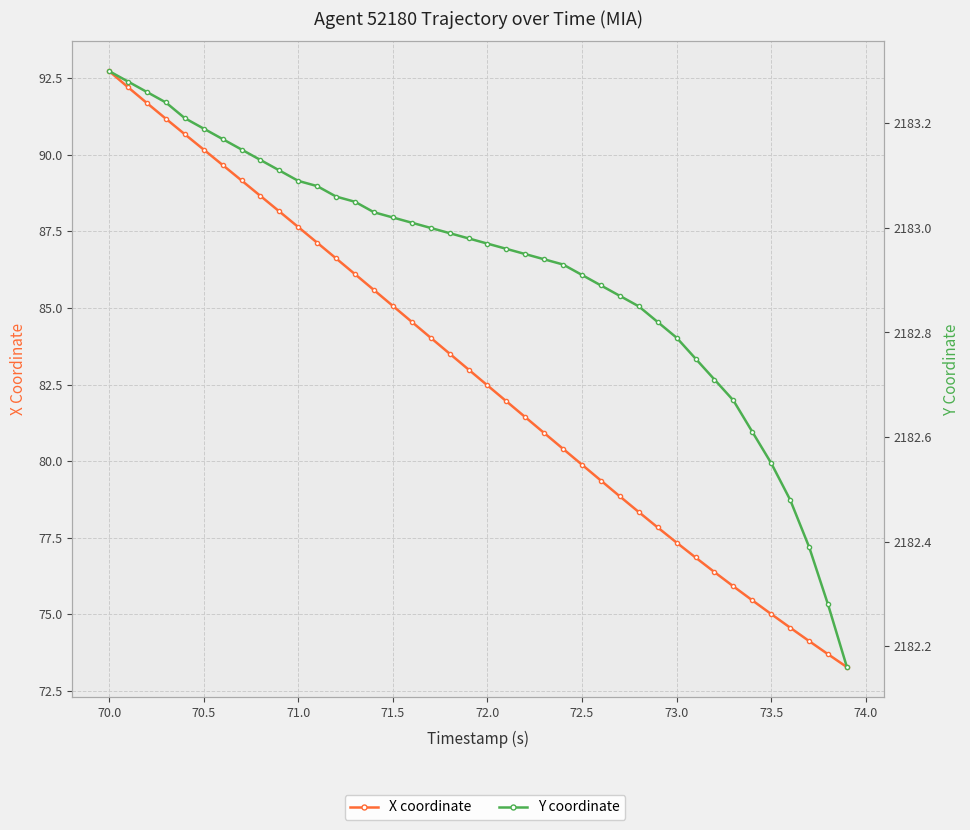

What is the value of the X coordinate point at the 13th from the left?

86.6